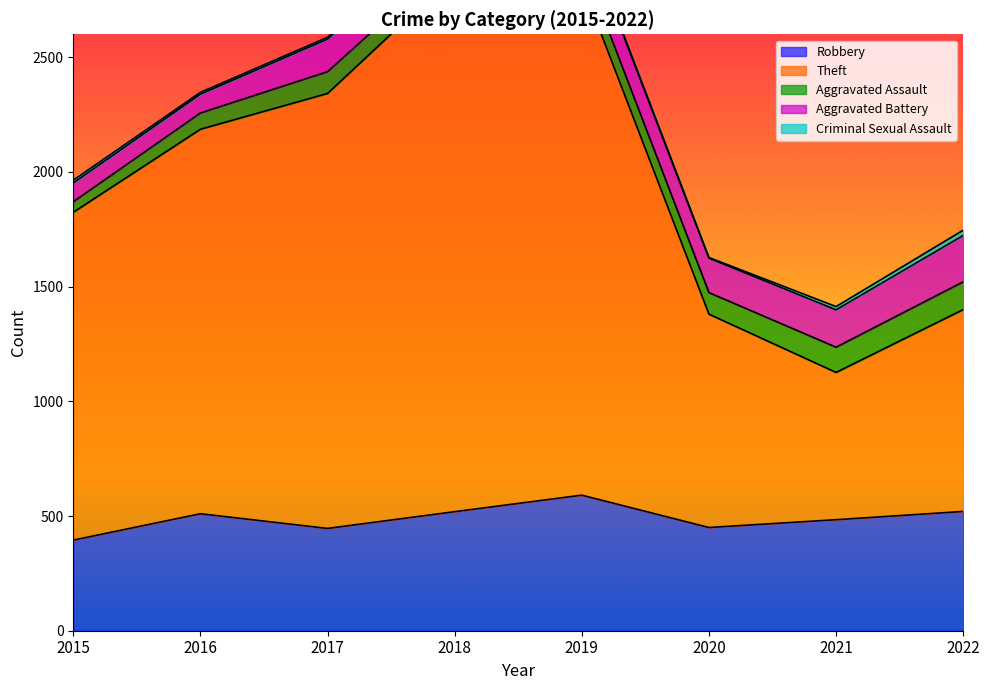

Which category has the lowest value in the Aggravated Assault series?

2015